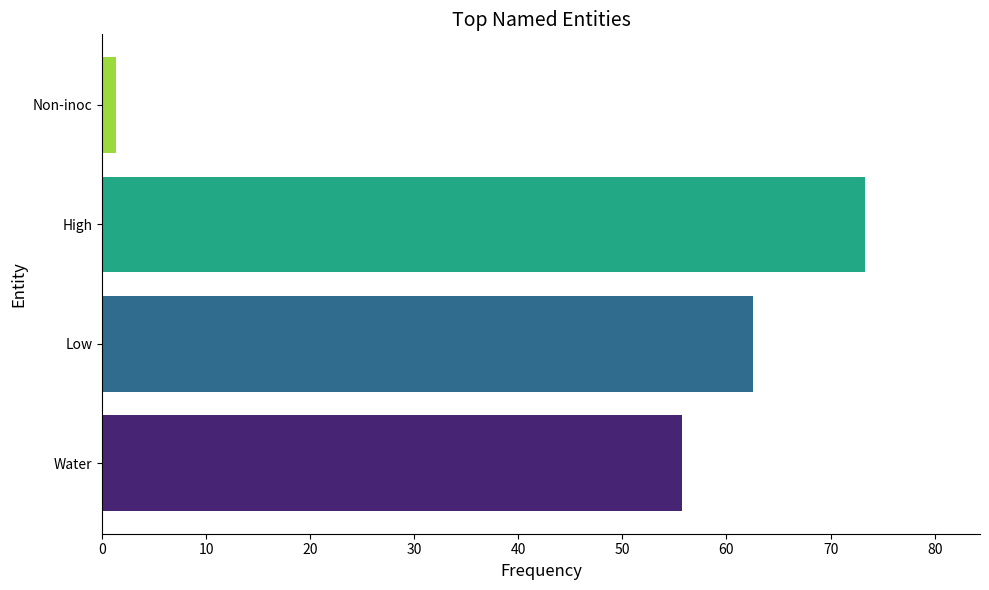

How many categories are shown in the chart?

4